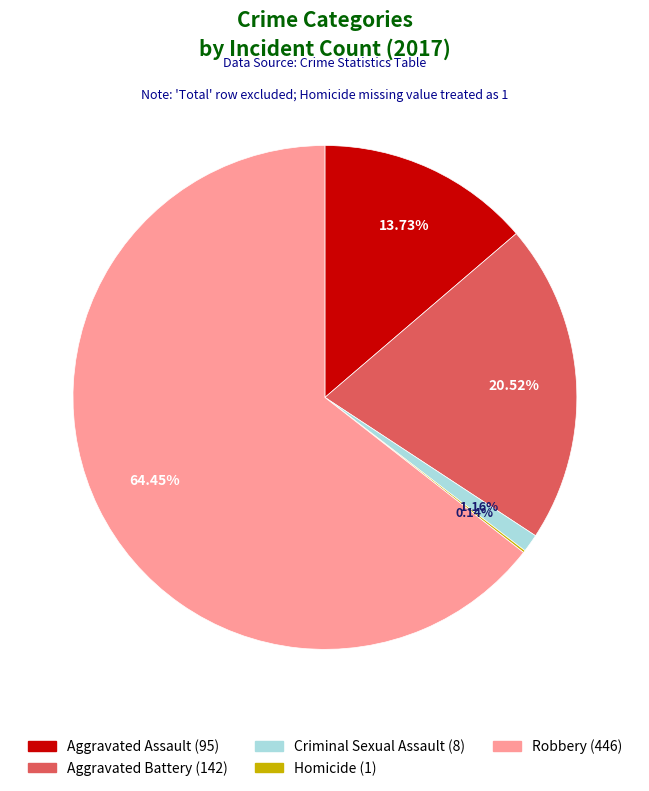

Does Robbery represent more than half of the total?

Yes